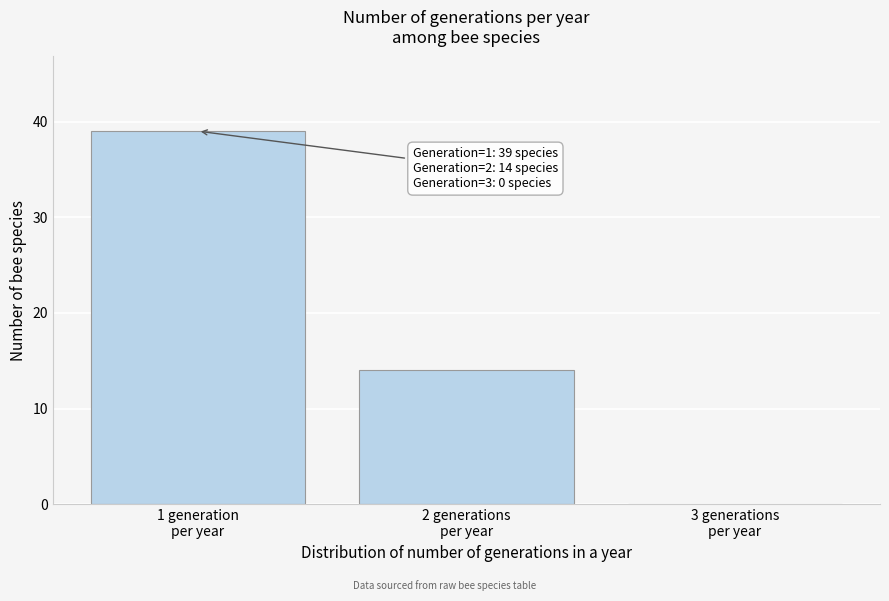

What is the greatest value displayed?

39